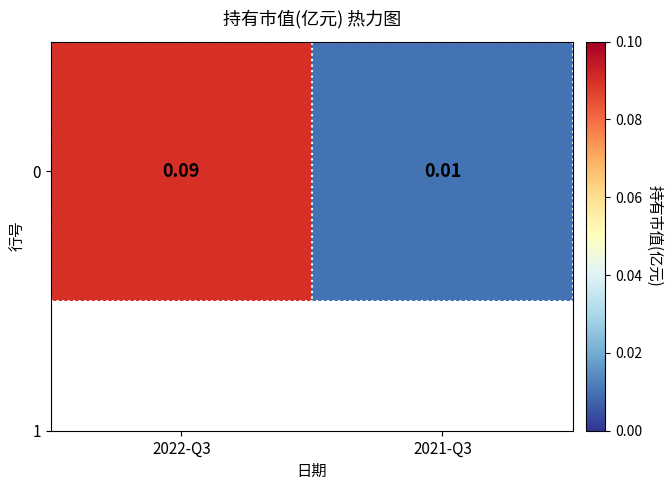

True or false: the data shows 0.0 at 2021-Q3.

False